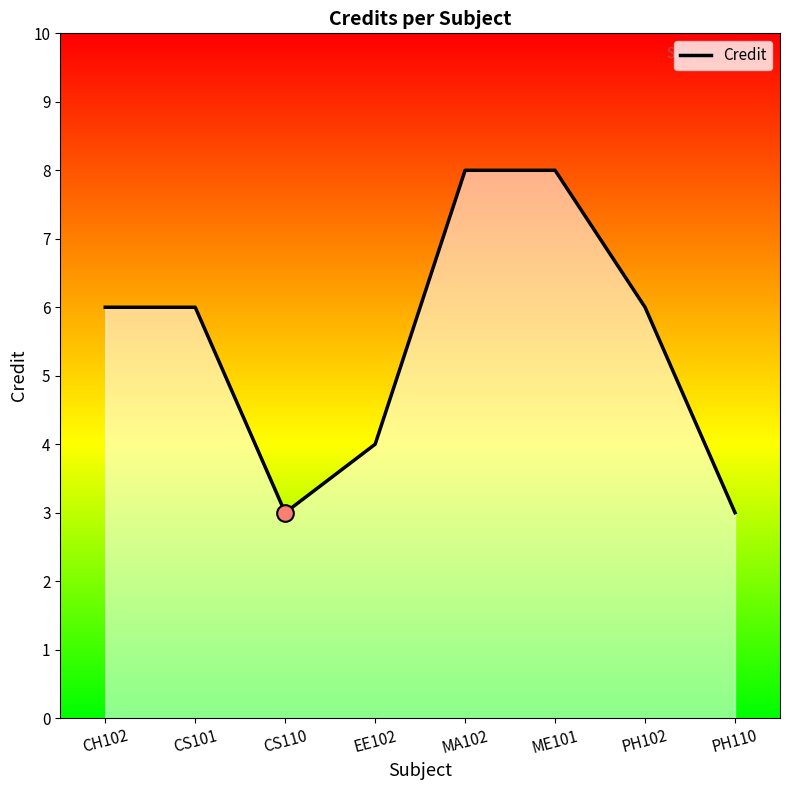

Which has a higher value, MA102 or CS101?

MA102